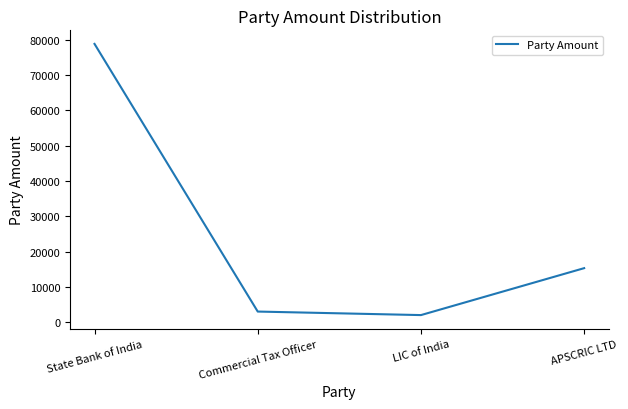

Reading left to right, list all the values displayed in this chart.

78820	3000	2000	15296